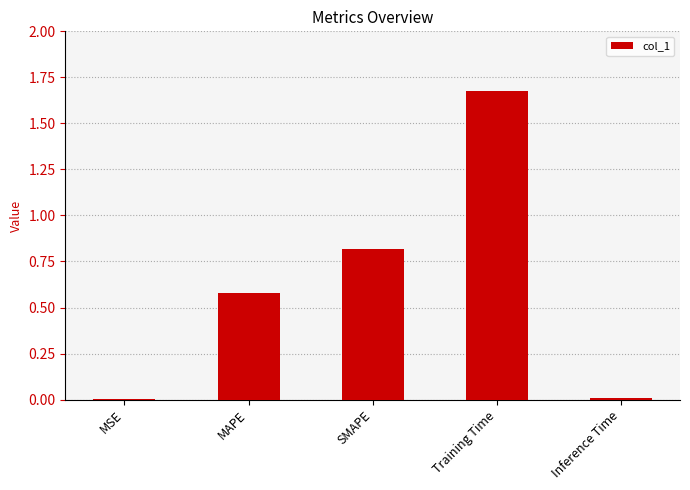

What is the change in value from MSE to Training Time?

+1.7